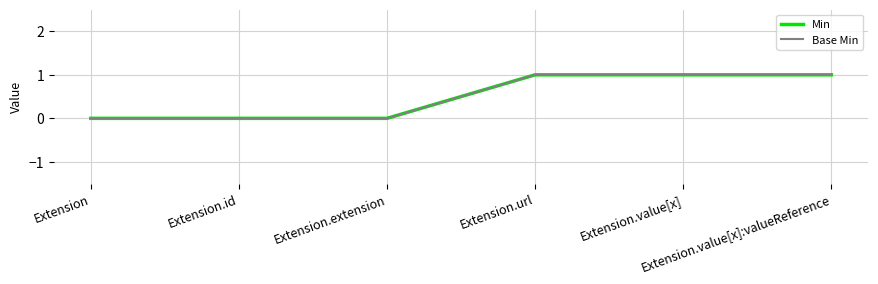

What is the difference between the second highest and minimum values in the Base Min series?

1